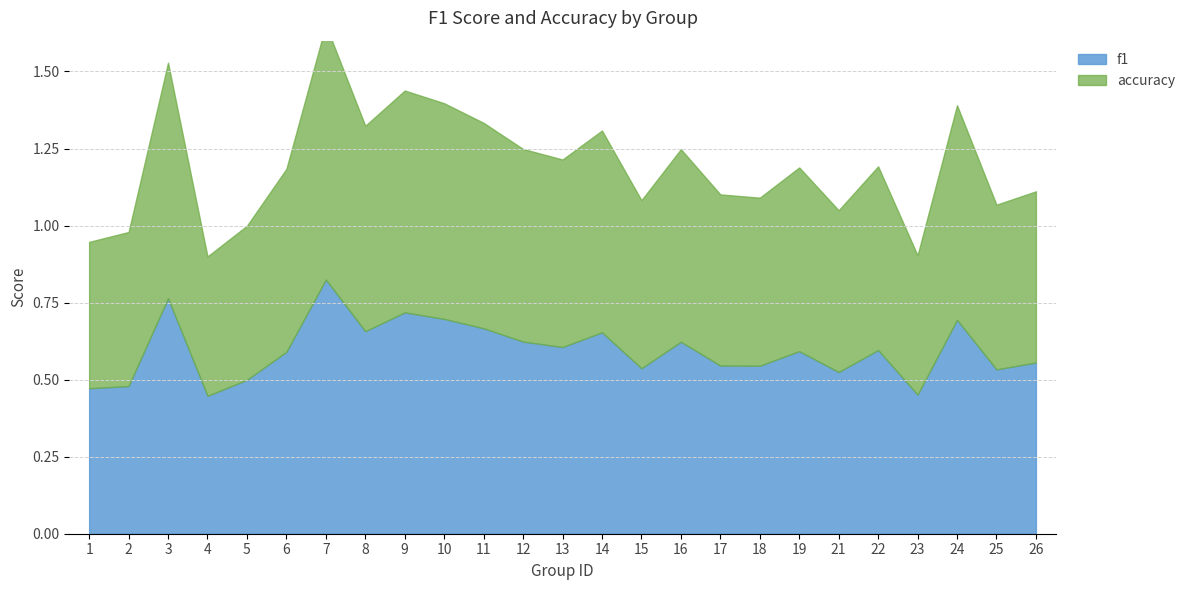

What is the value of the f1 point at the 5th from the left?

0.5